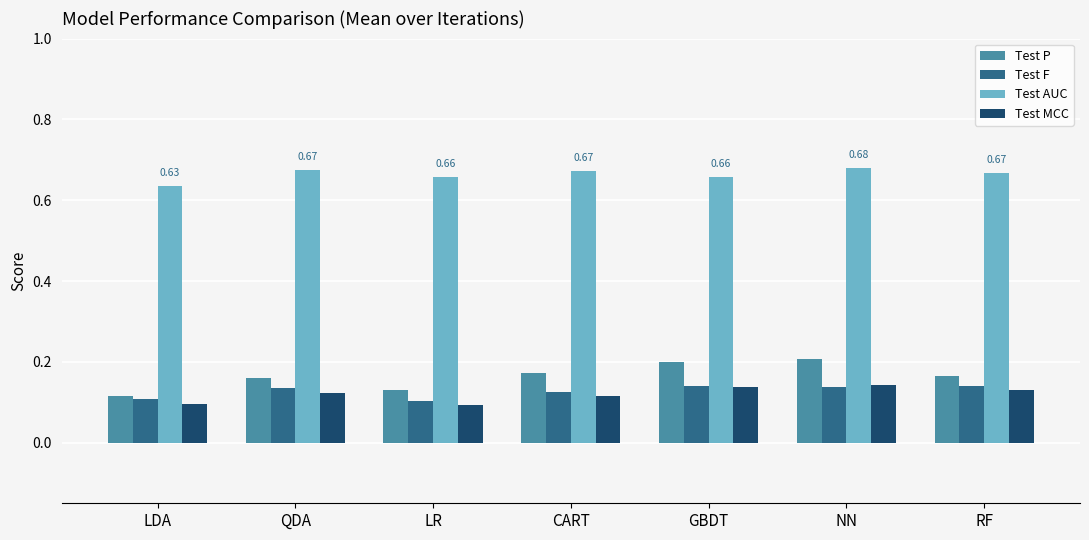

Which series has the largest total across all categories?

Test AUC